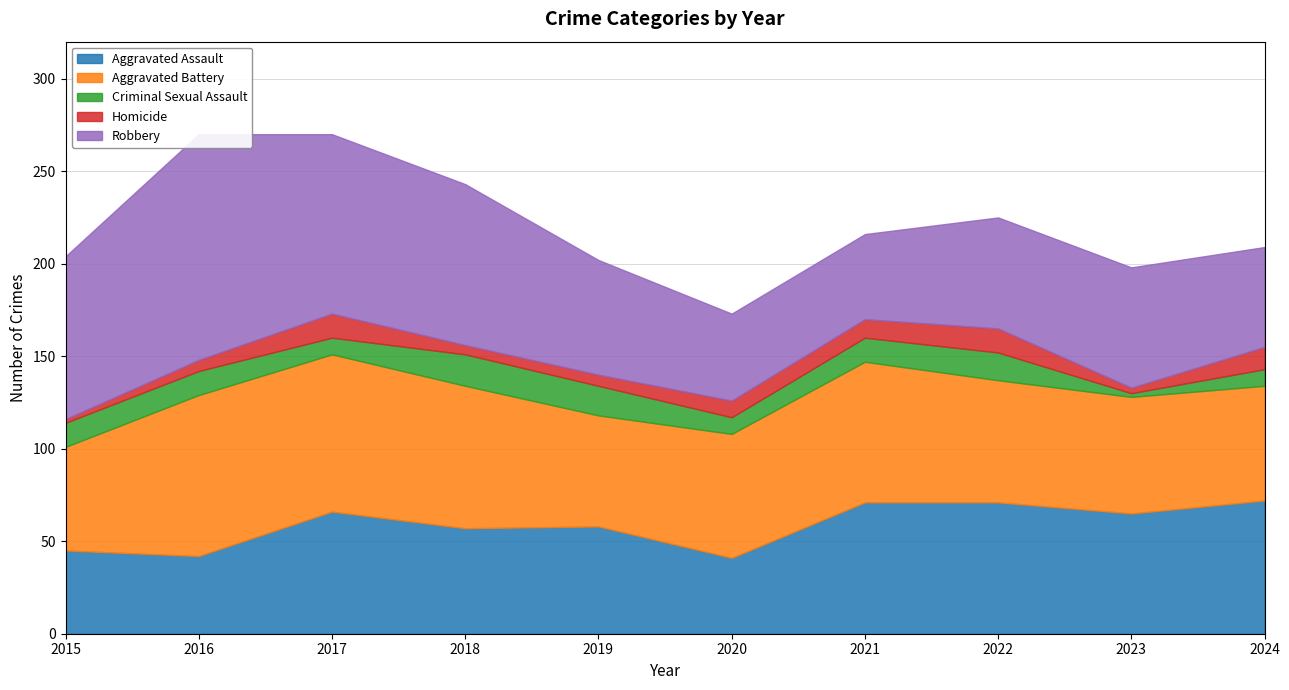

The value of Aggravated Assault at 2017 is 66. True or false?

True